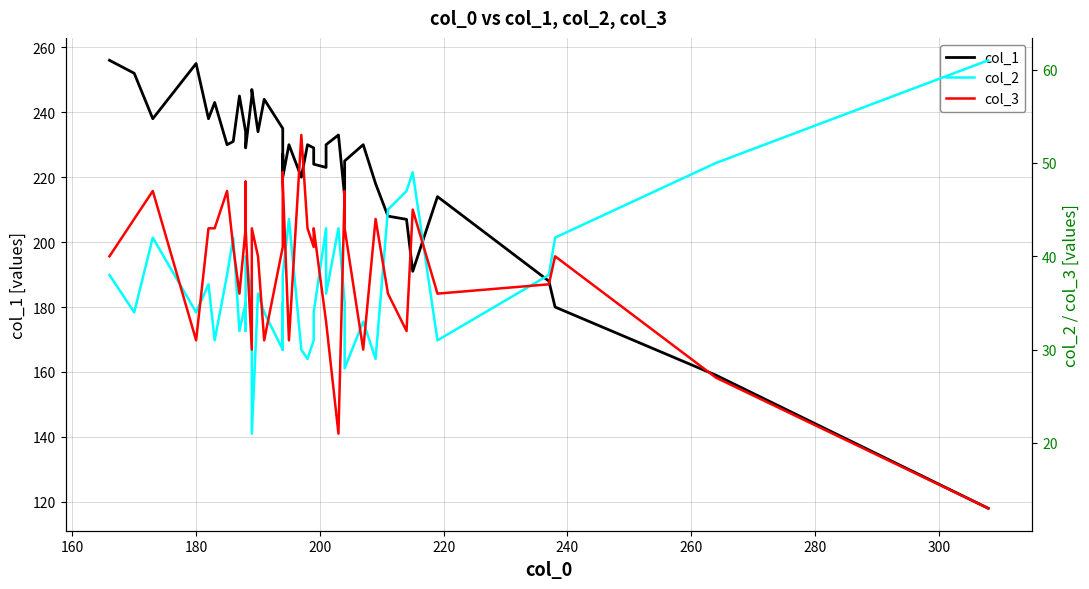

Count the number of categories in the chart.

40